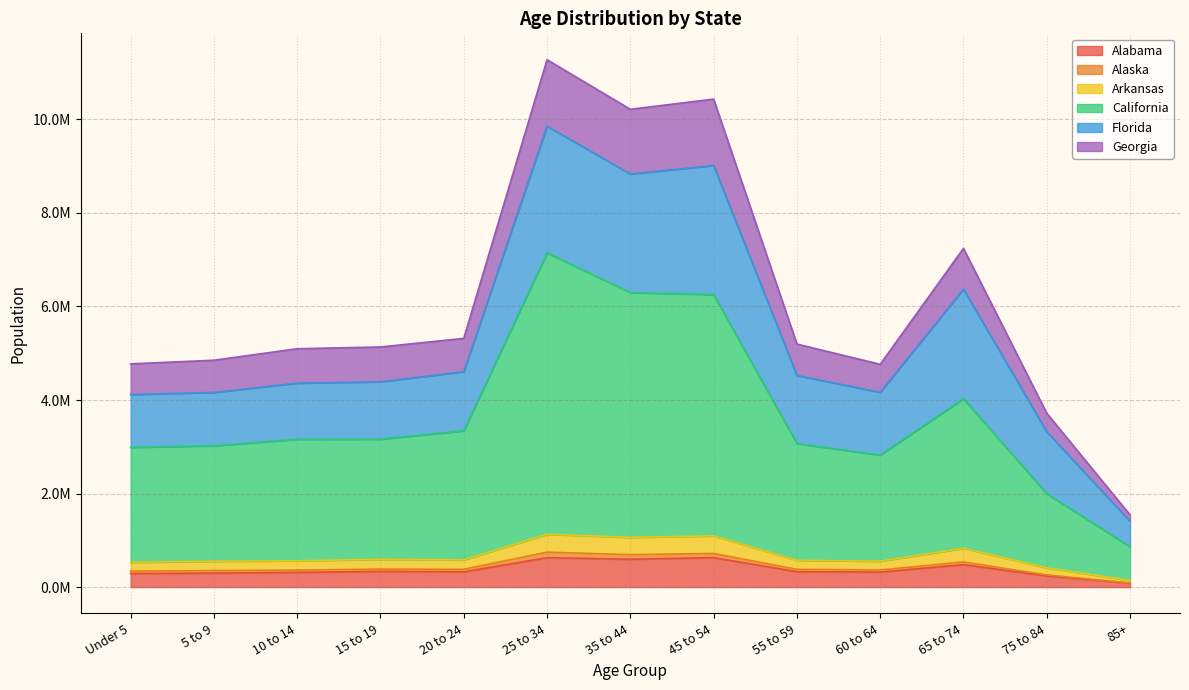

Does the chart have visible grid lines?

Yes